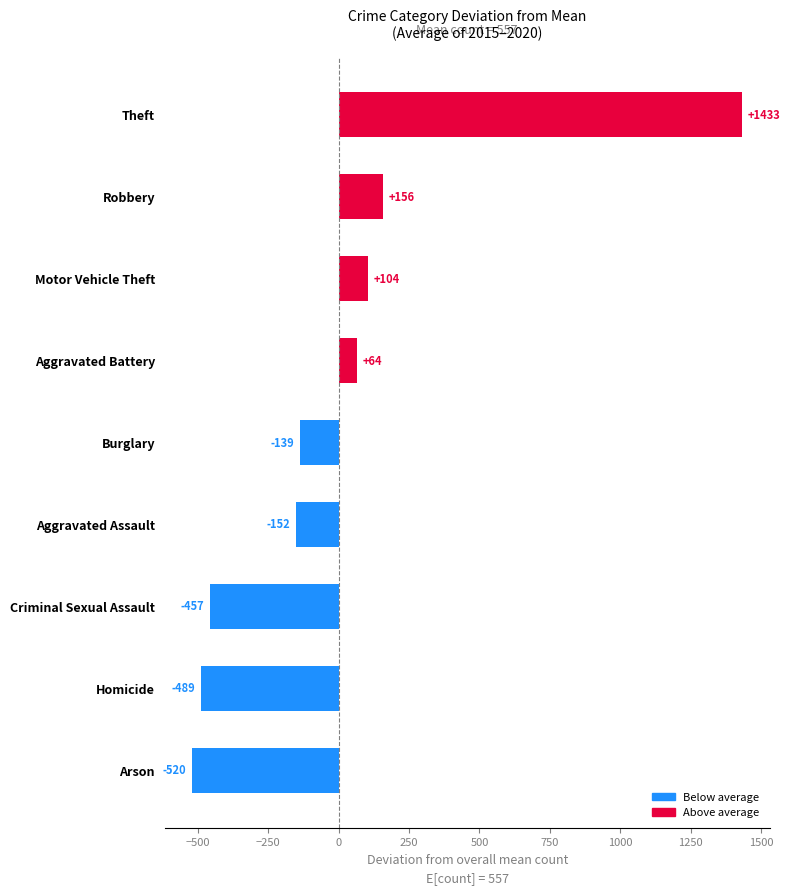

What is the change in value from Criminal Sexual Assault to Aggravated Battery?

+521.0